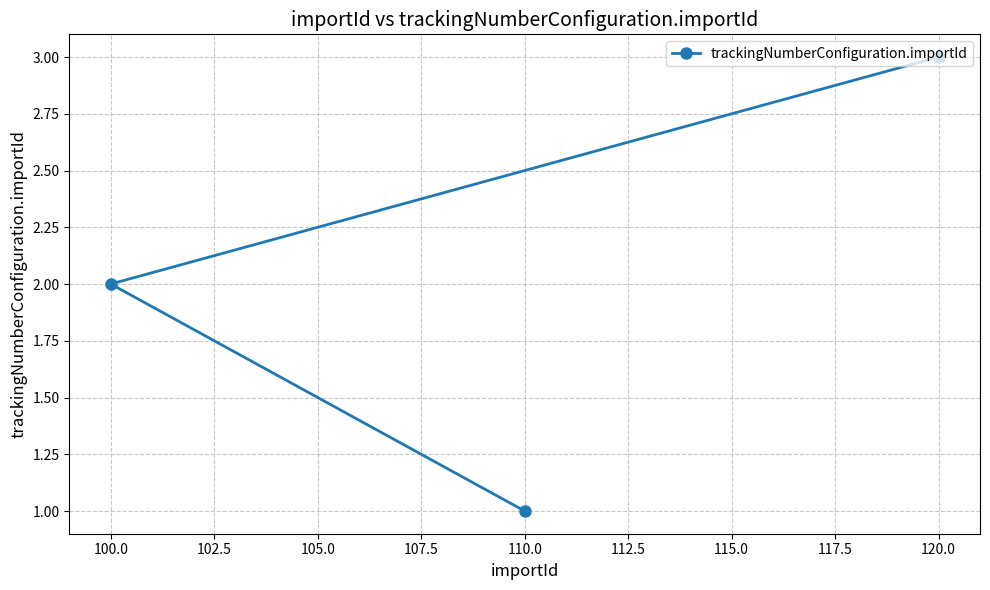

How many distinct data groups are displayed?

1